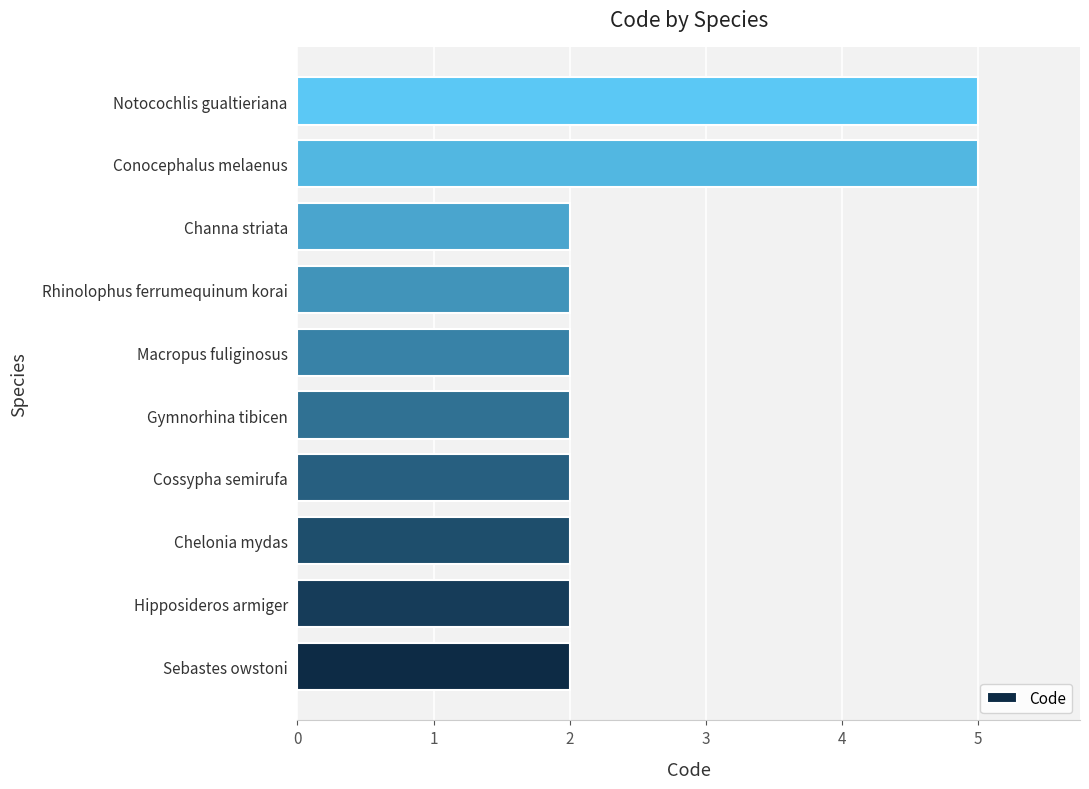

True or false: the data shows 2 at Channa striata.

True